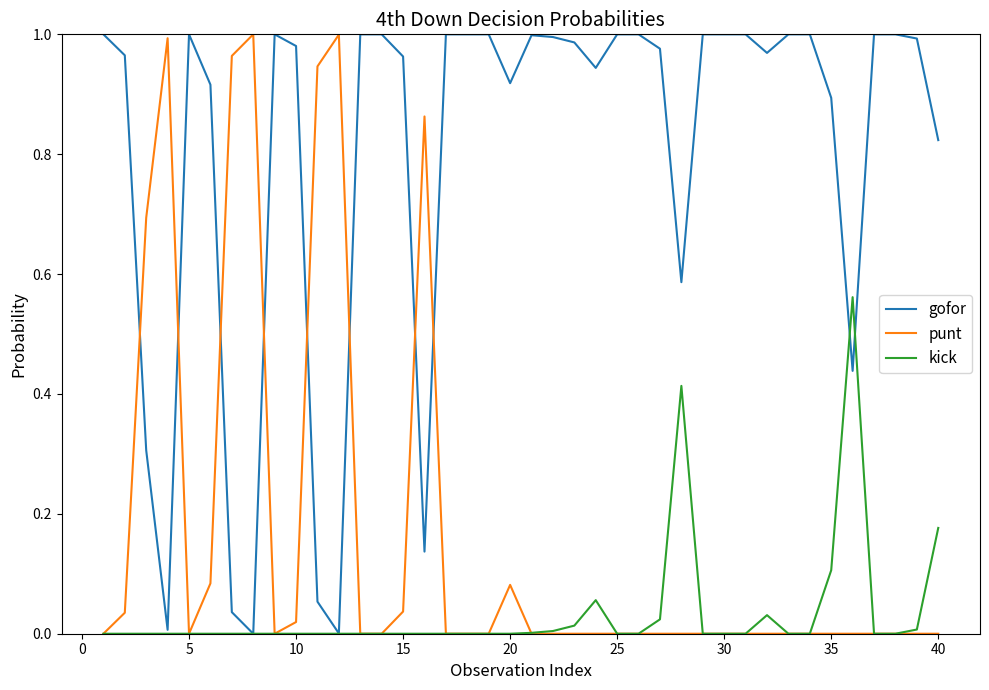

Which series has the largest total across all categories?

gofor